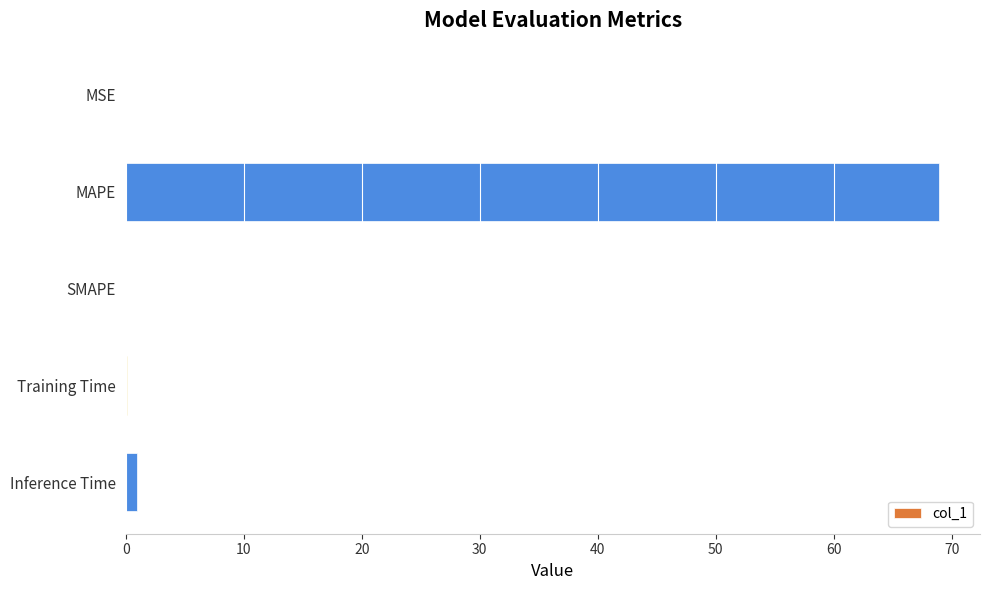

The chart shows a value of 0.0 at MSE. True or false?

True